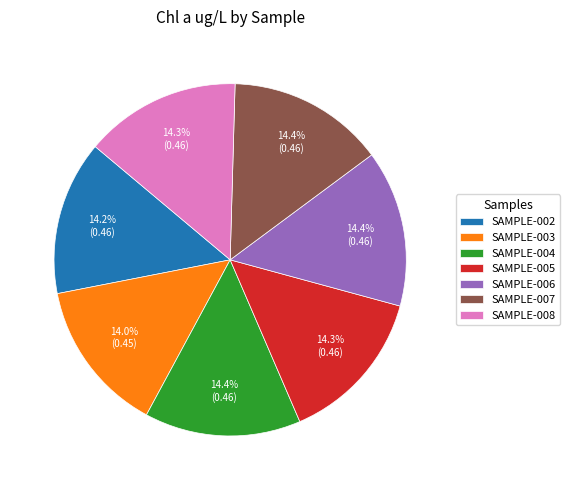

Is it true that SAMPLE-002 is 14% of the pie?

True